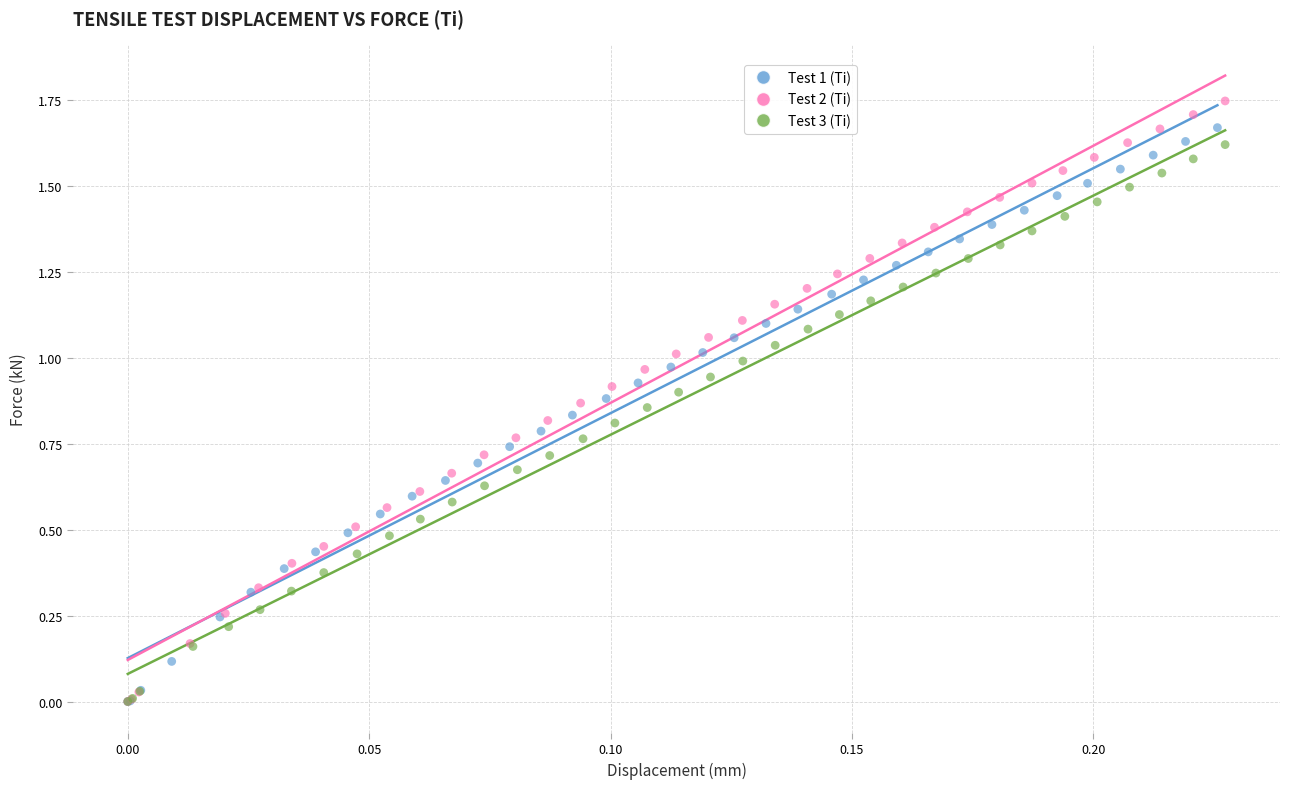

Which series has the largest Y range (max minus min)?

Test 2 (Ti)